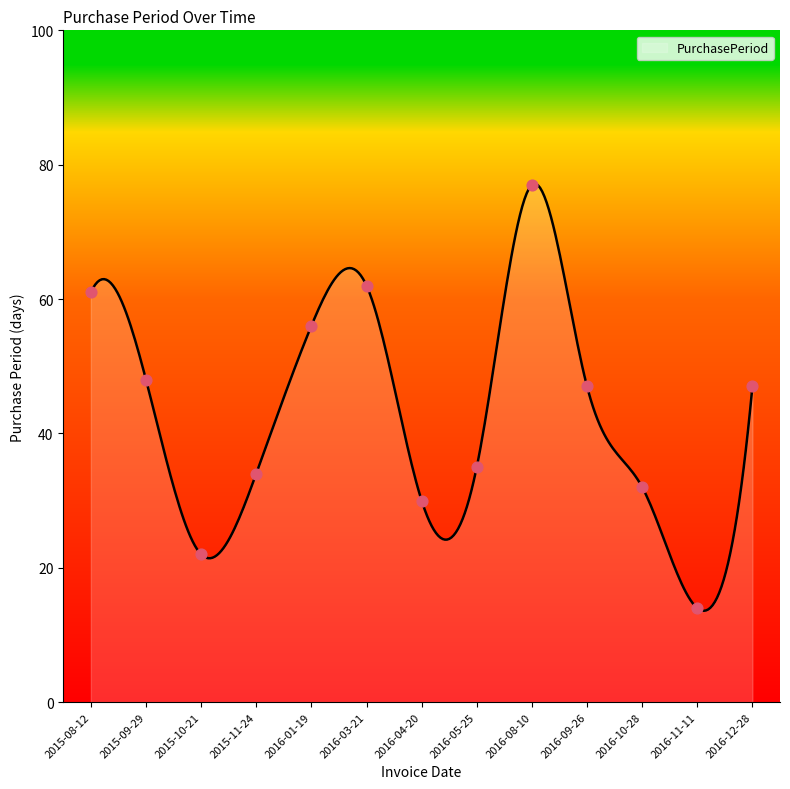

Between 2015-11-24 and 2016-04-20, which is larger?

2015-11-24